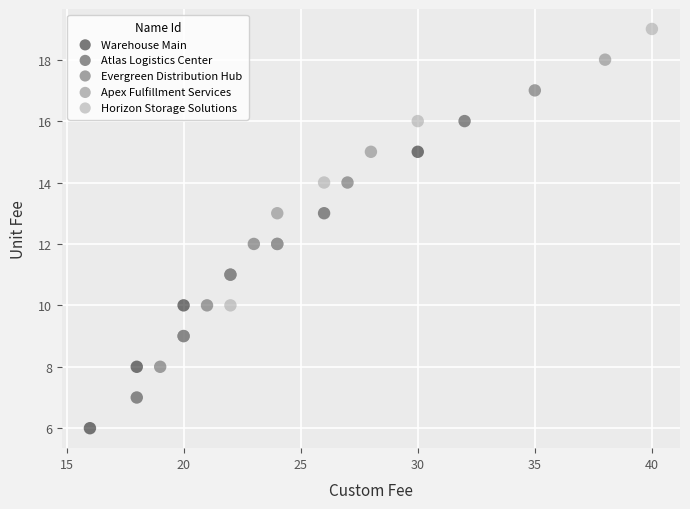

Which series contains the lowest Y value?

Warehouse Main